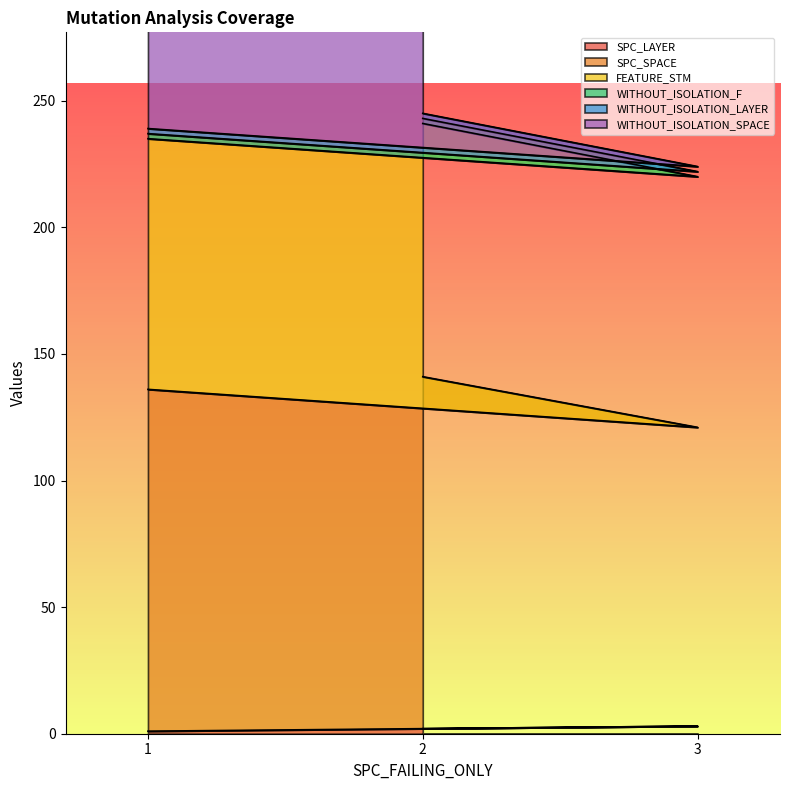

What is the label of the 1st point from the left?

1